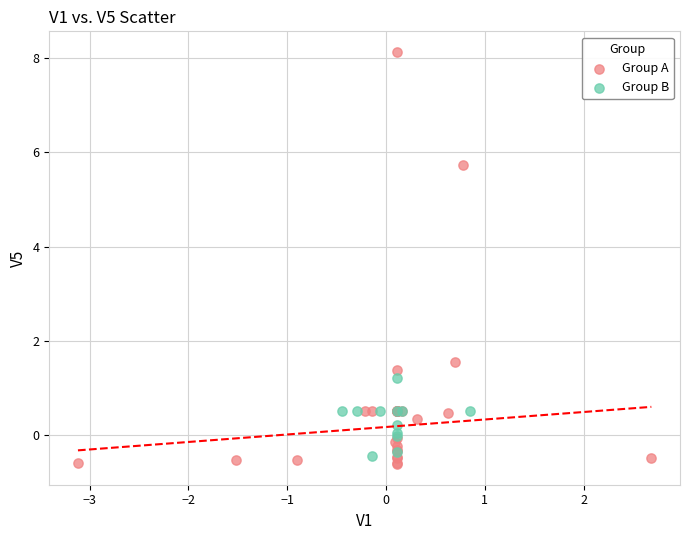

What are all the series names shown in the legend?

Group A, Group B